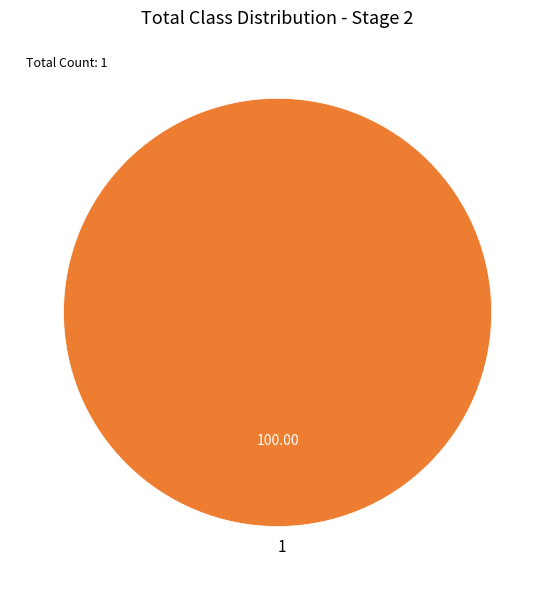

Rank the categories by value from highest to lowest.

1